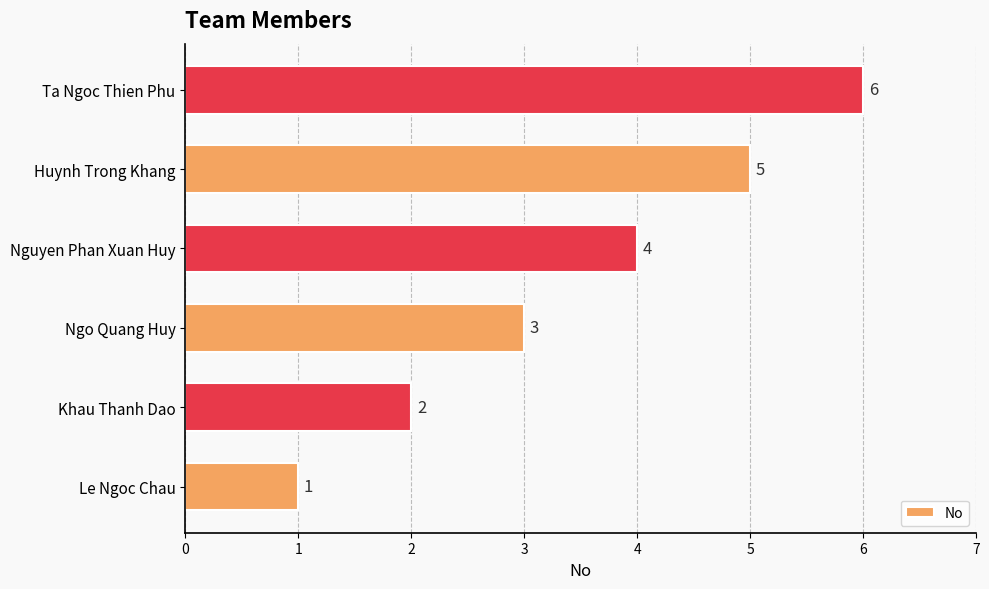

What is the sum of all values?

21